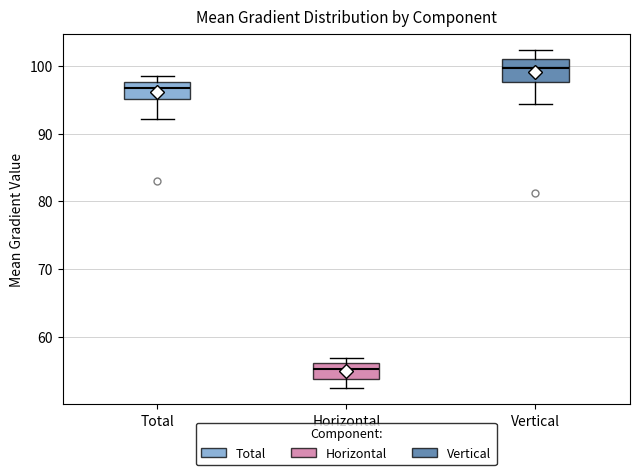

Where is the lower edge of the box for Total on the y-axis? The values are not printed on the chart, so give them approximately, as read against the axis.

95